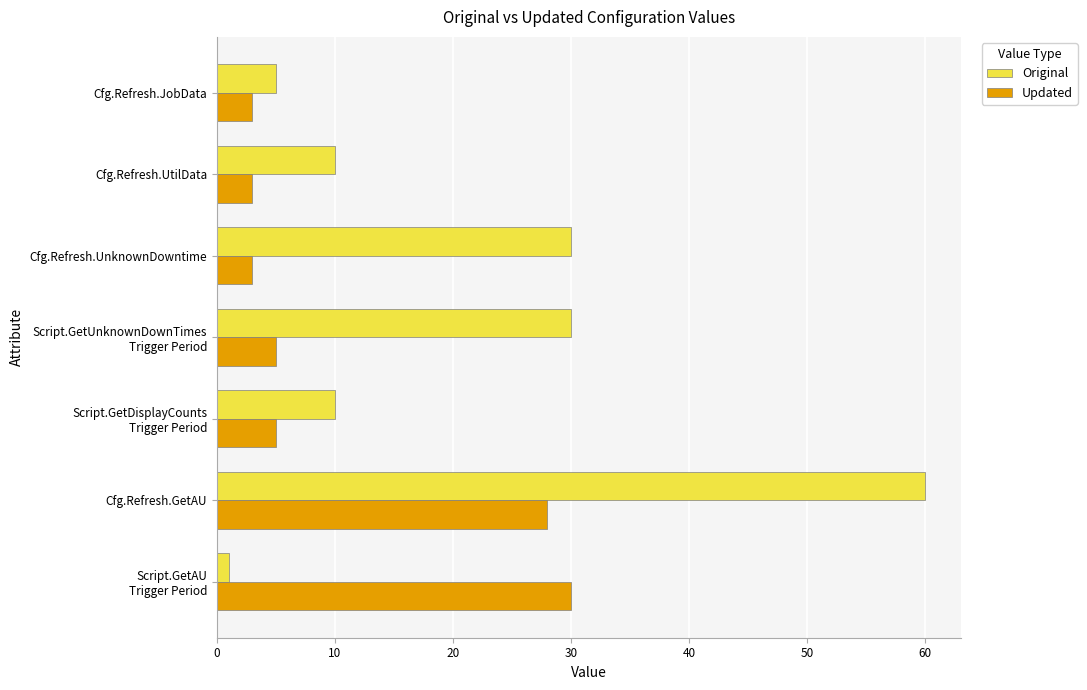

How many distinct data groups are displayed?

2